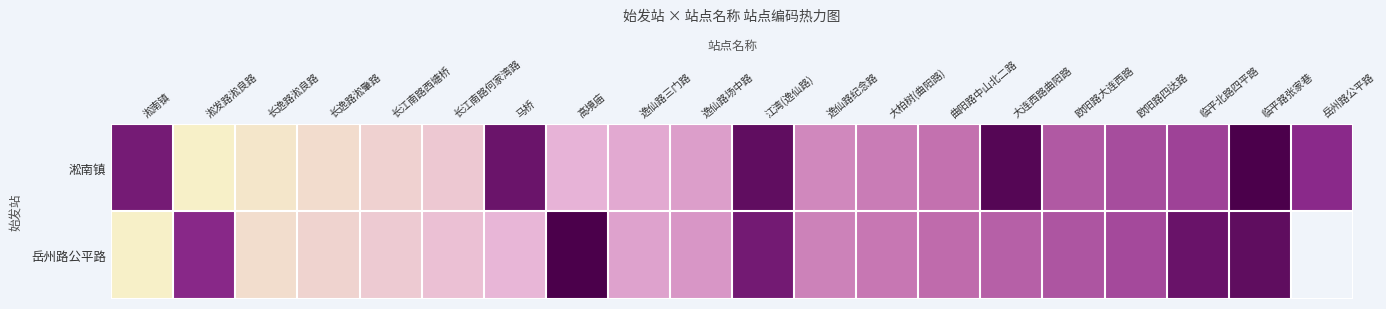

The 岳州路公平路 series shows 0.9 at 欧阳路四达路. True or false?

False